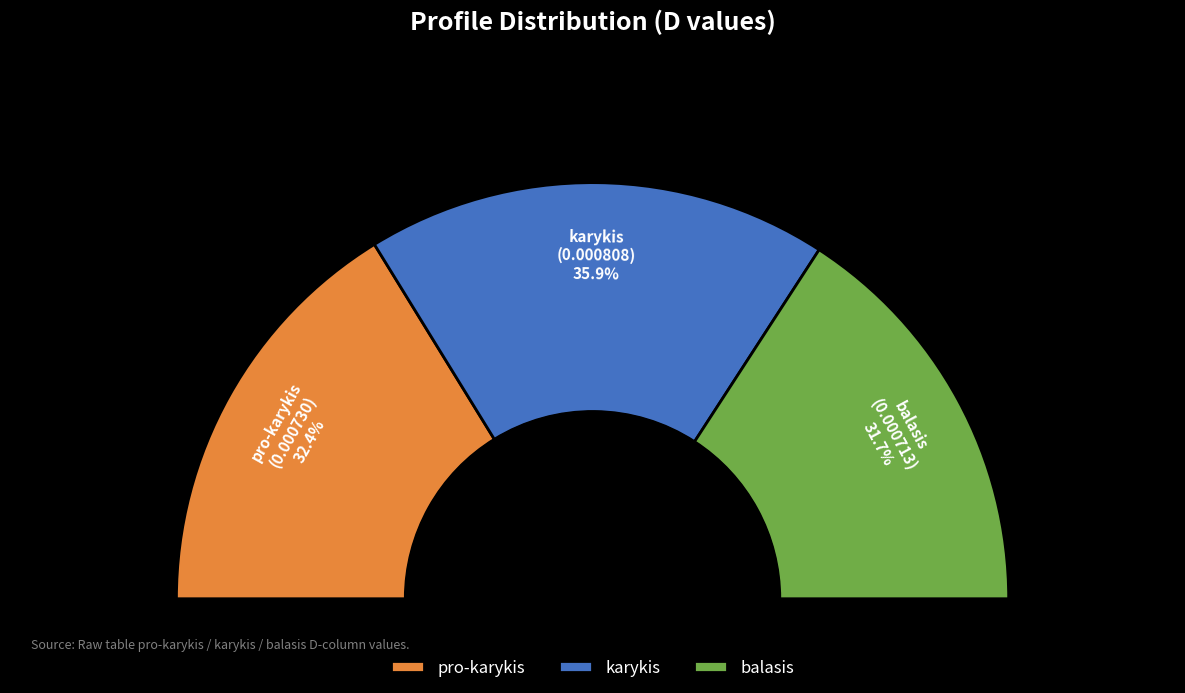

How many slices are in this pie chart?

3